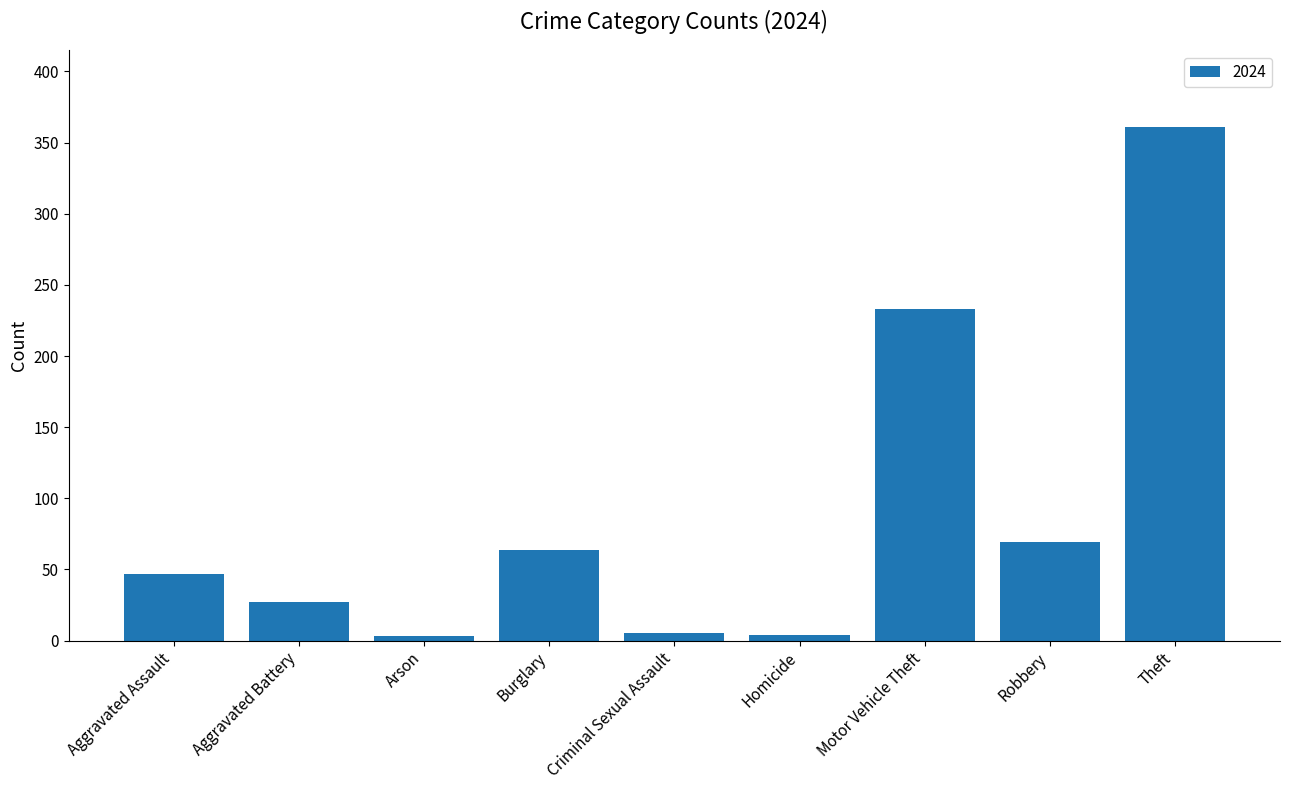

What is the label of the 5th bar from the right?

Criminal Sexual Assault